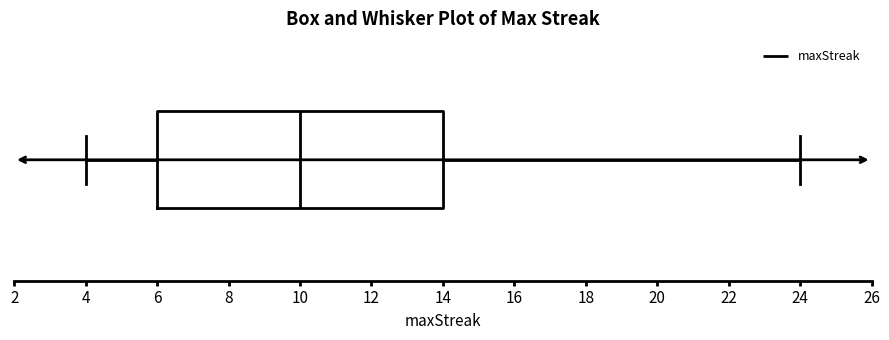

Where does the left whisker of the box end on the x-axis? The values are not printed on the chart, so give them approximately, as read against the axis.

4